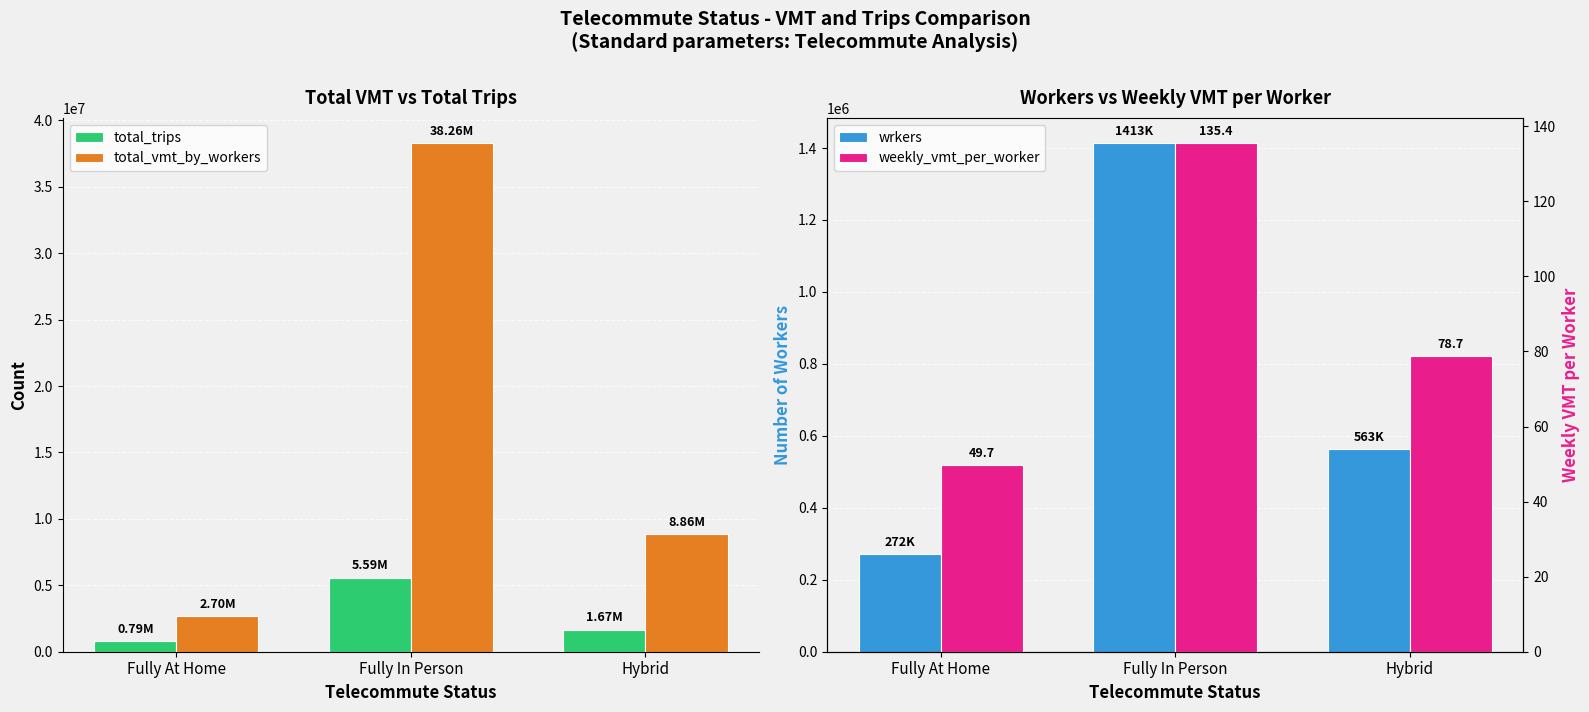

What value does the total_trips series have at Hybrid?

1670599.3